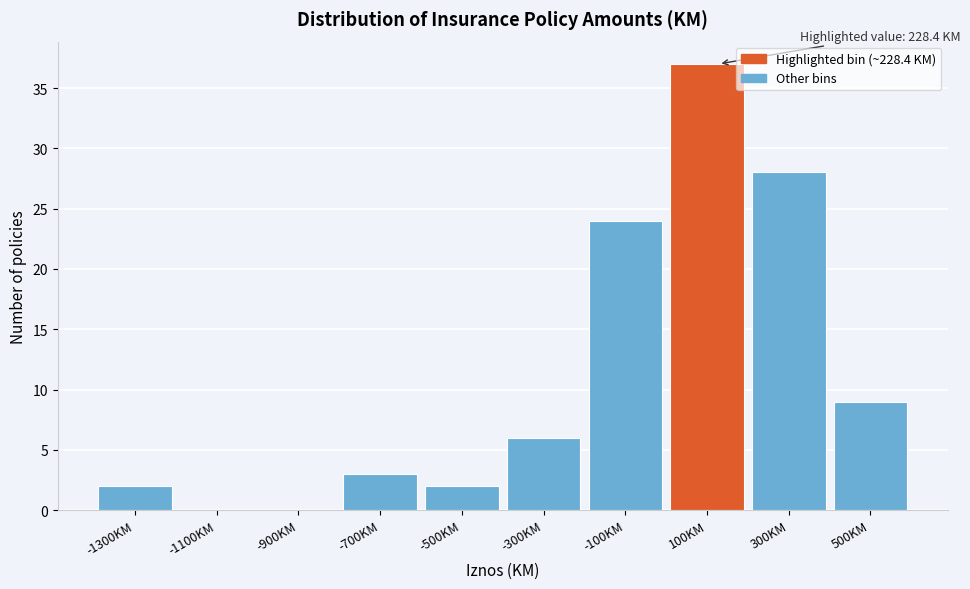

Reading right to left, extract all data points from this chart.

500KM=9	300KM=28	100KM=37	-100KM=24	-300KM=6	-500KM=2	-700KM=3	-900KM=0	-1100KM=0	-1300KM=2